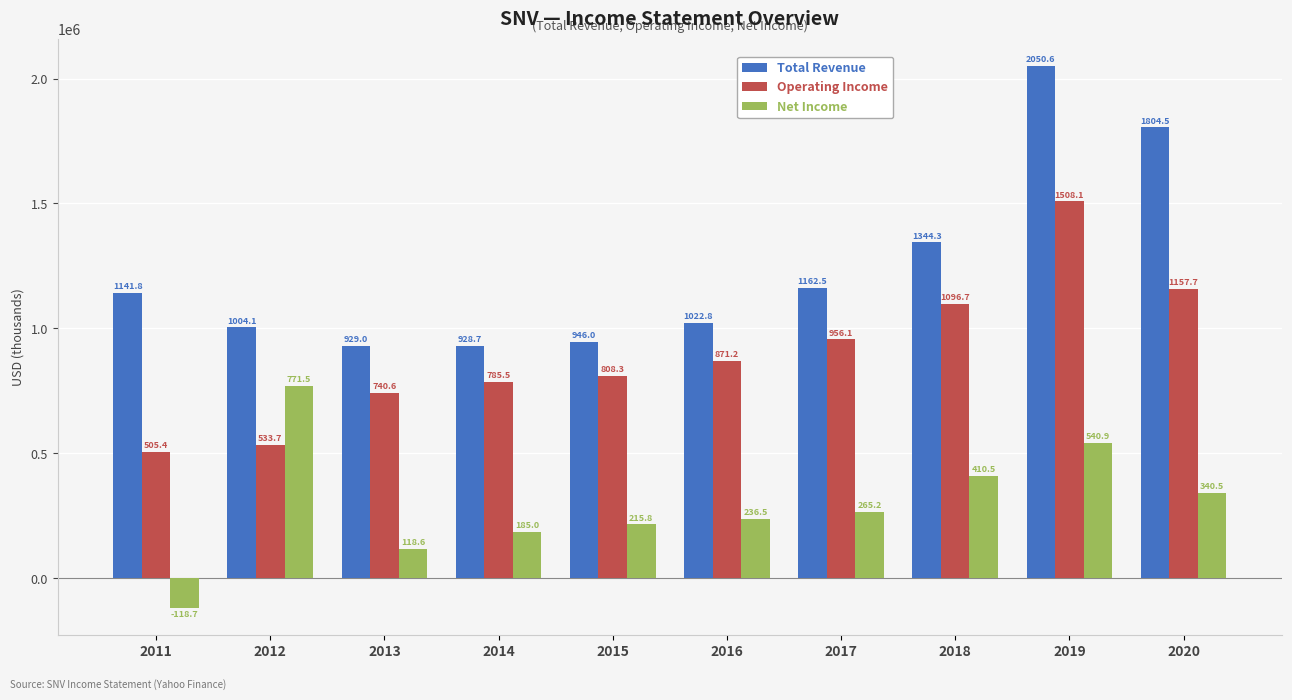

How many bars are there in total?

30